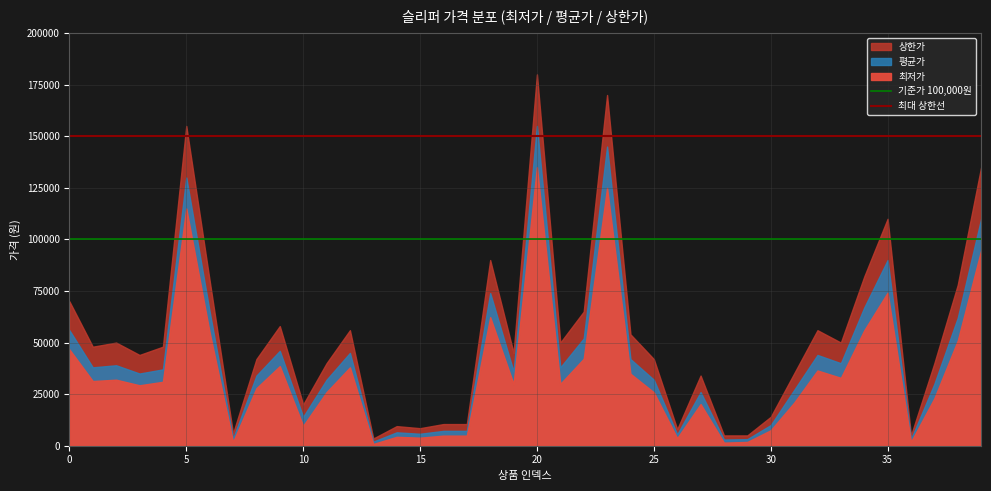

What is the minimum value for 기준가 100,000원?

100000